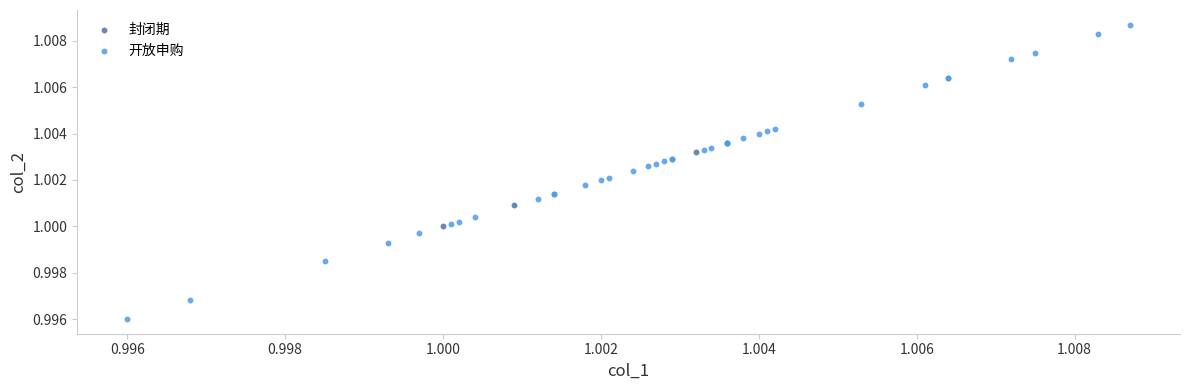

Which series reaches the minimum Y coordinate?

开放申购